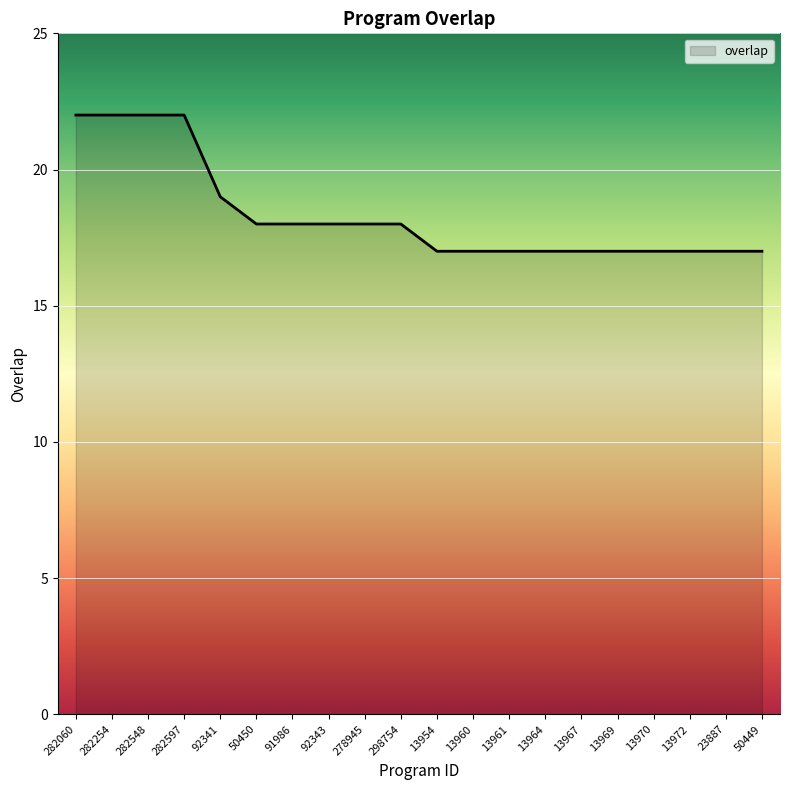

At which label is the value closest to 19?

92341